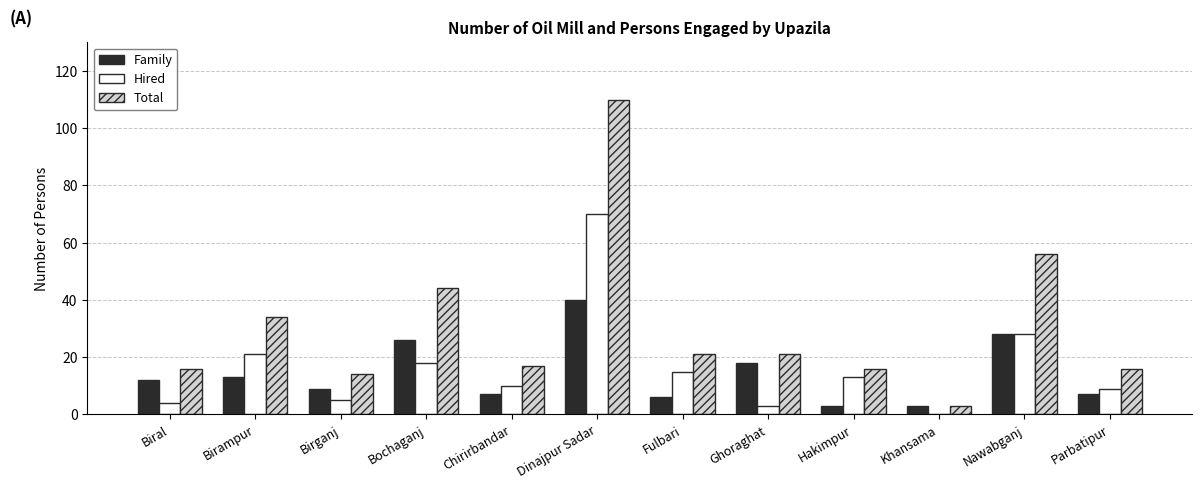

What is the total value across all series at Khansama?

6